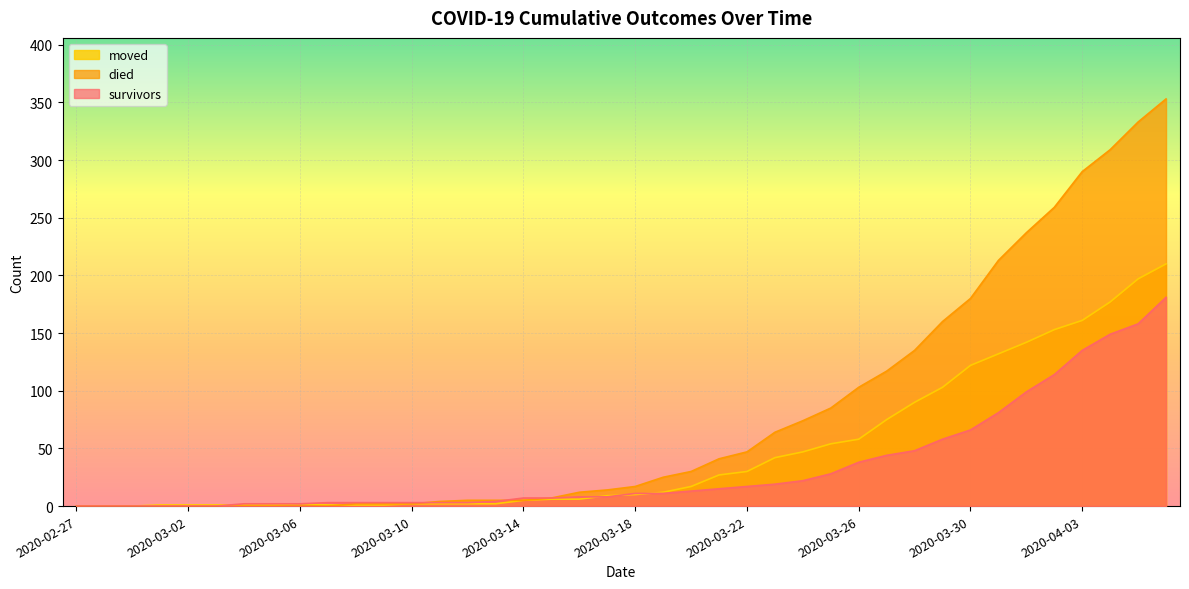

Count the number of categories in the chart.

40